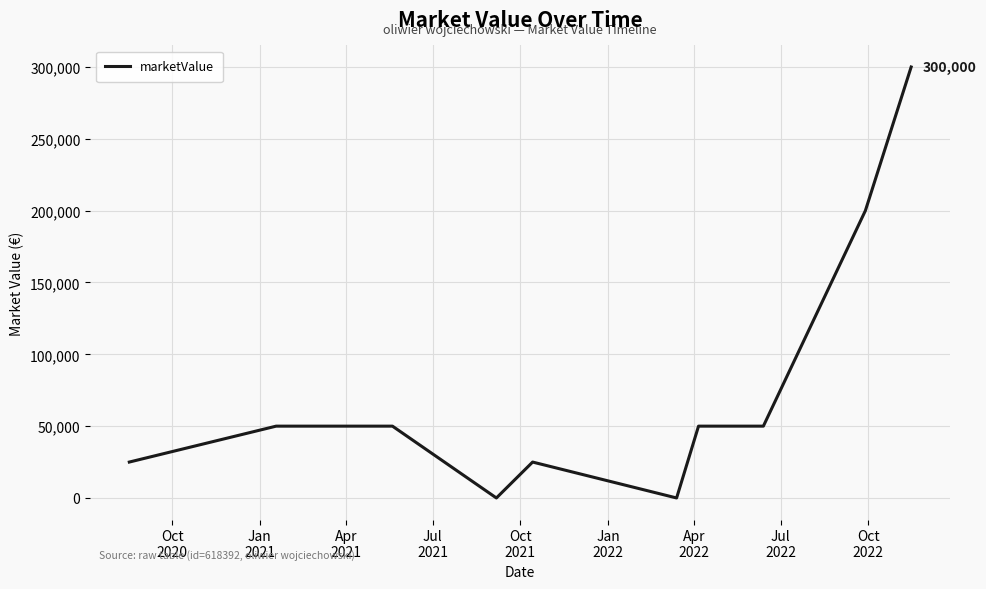

What is the difference between the maximum and minimum values?

300000